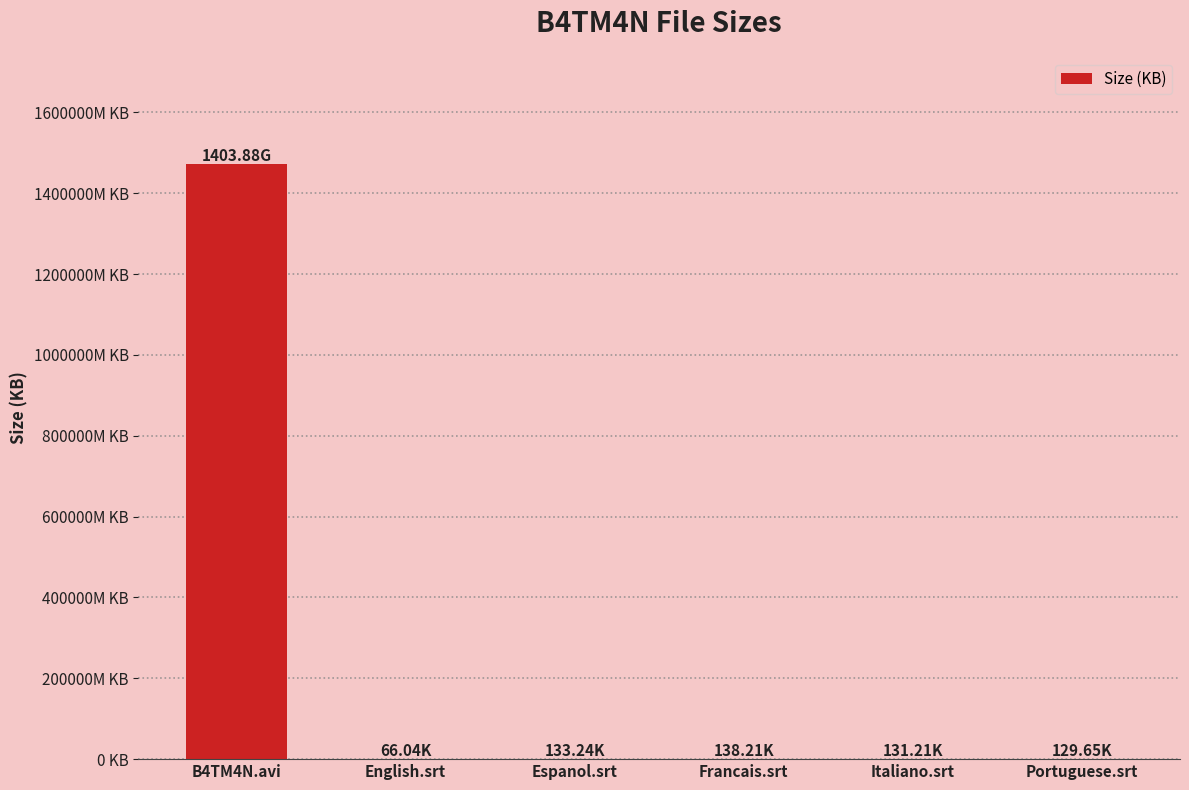

Which has a higher value, B4TM4N.avi or Portuguese.srt?

B4TM4N.avi